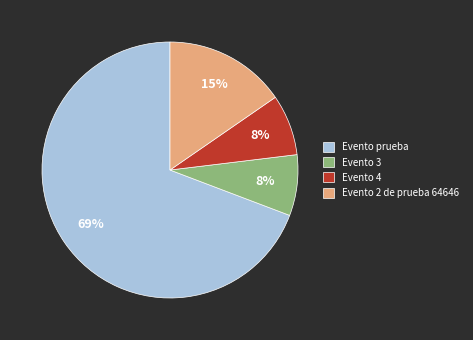

To the nearest percent, what is the average slice percentage?

25%